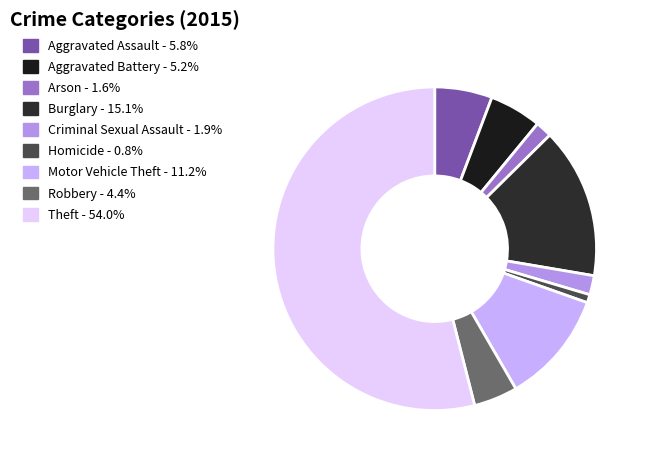

True or false: Aggravated Assault accounts for 15% of the total.

False